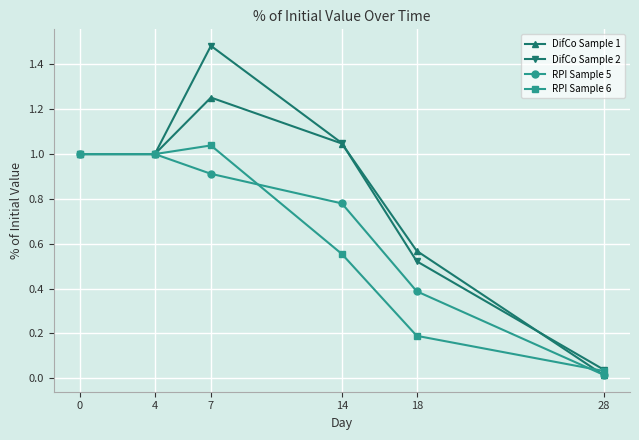

What is the total value across all series at 14?

3.4